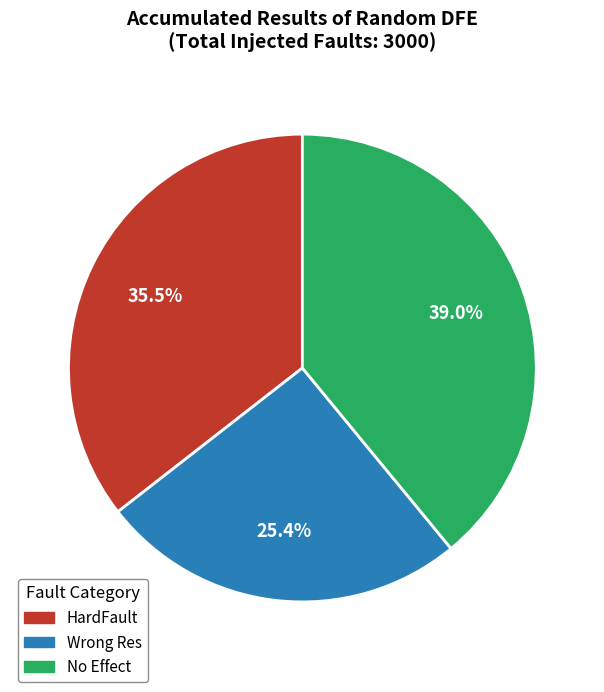

To the nearest percent, what is the difference between the largest and smallest slice percentages?

14%